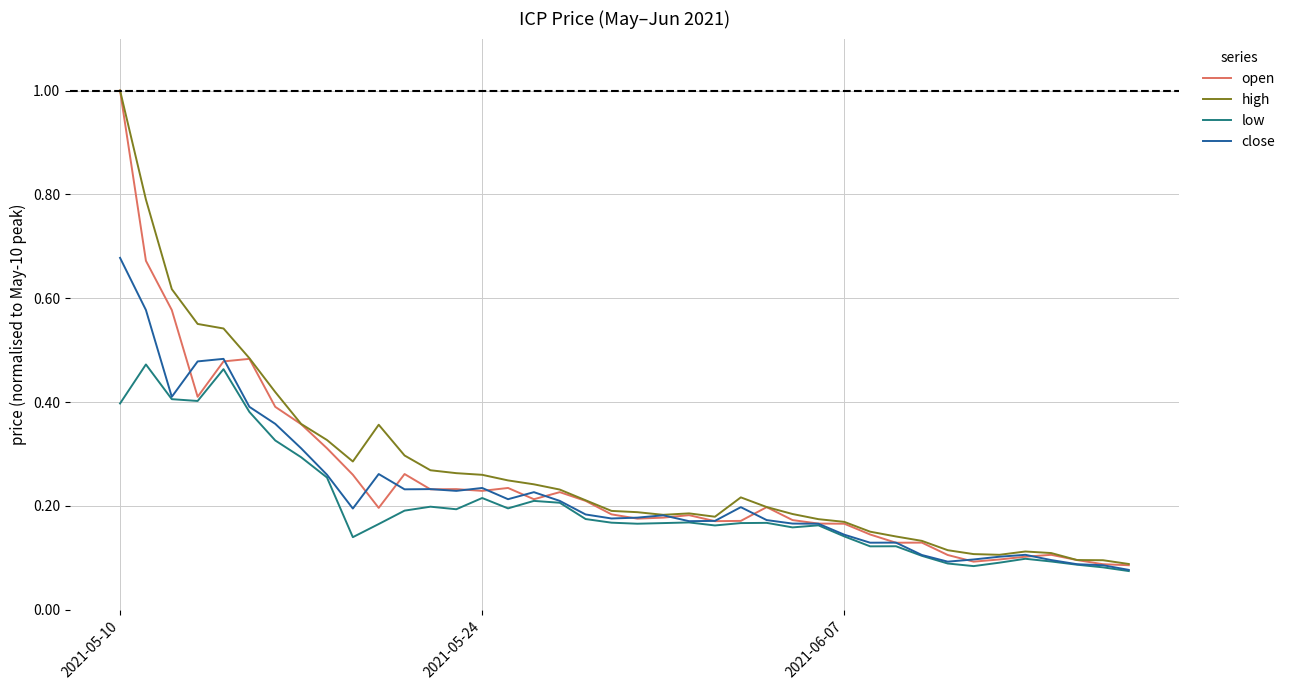

What is the greatest value displayed?

1.0